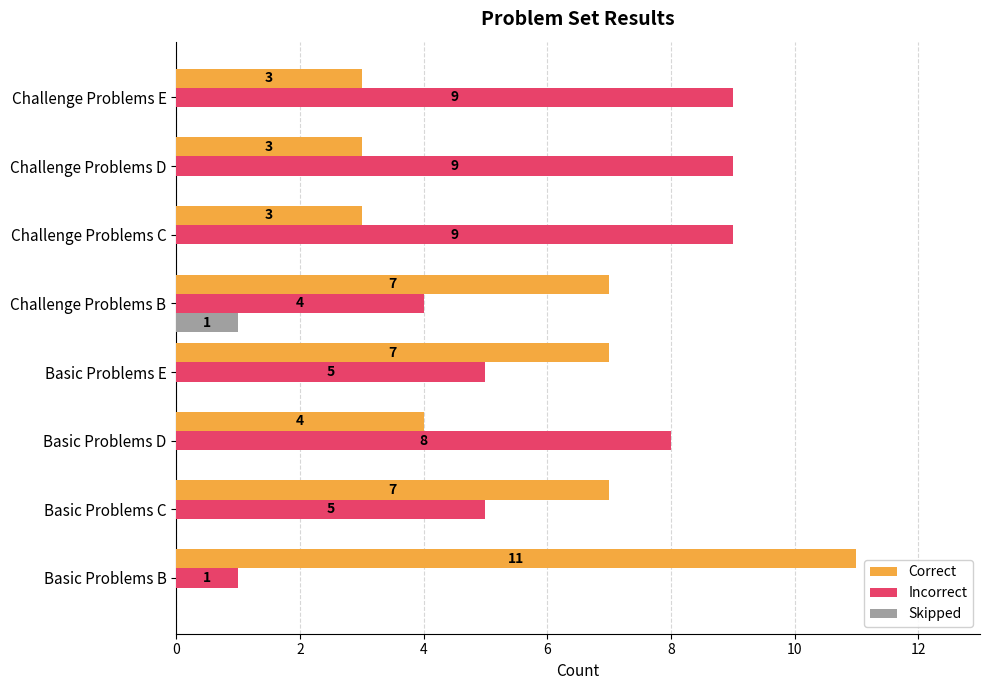

How many Correct values are between 3 and 7?

7